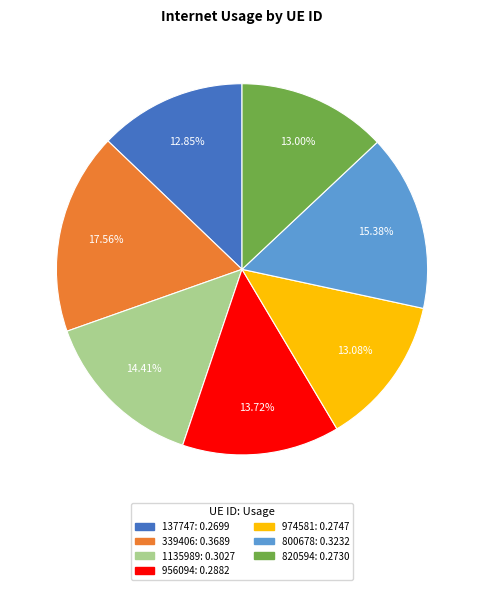

To the nearest percent, what is the difference between the largest and smallest slice percentages?

5%